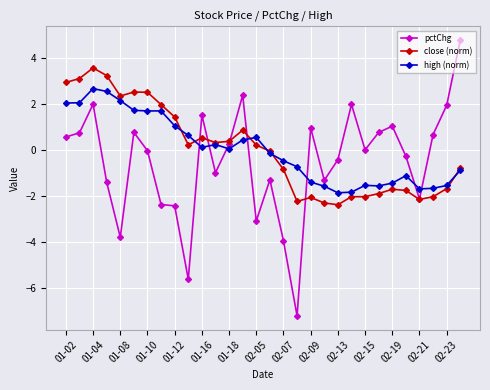

What is the value of the pctChg point at the 22nd from the left?

2.0